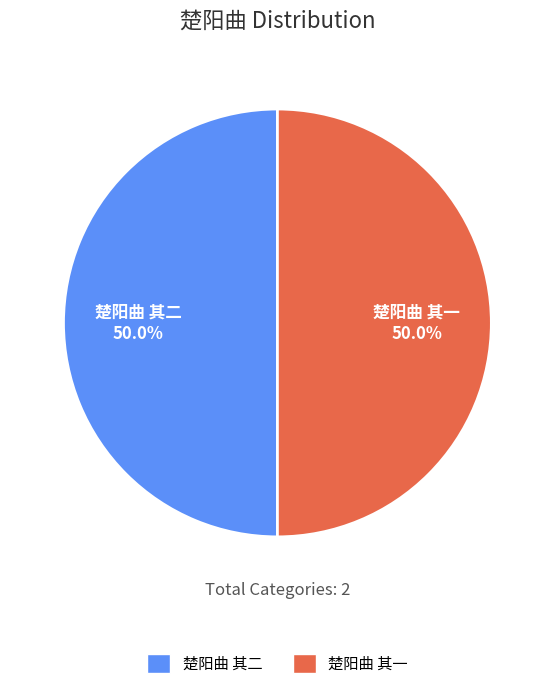

How many segments does this pie chart have?

2